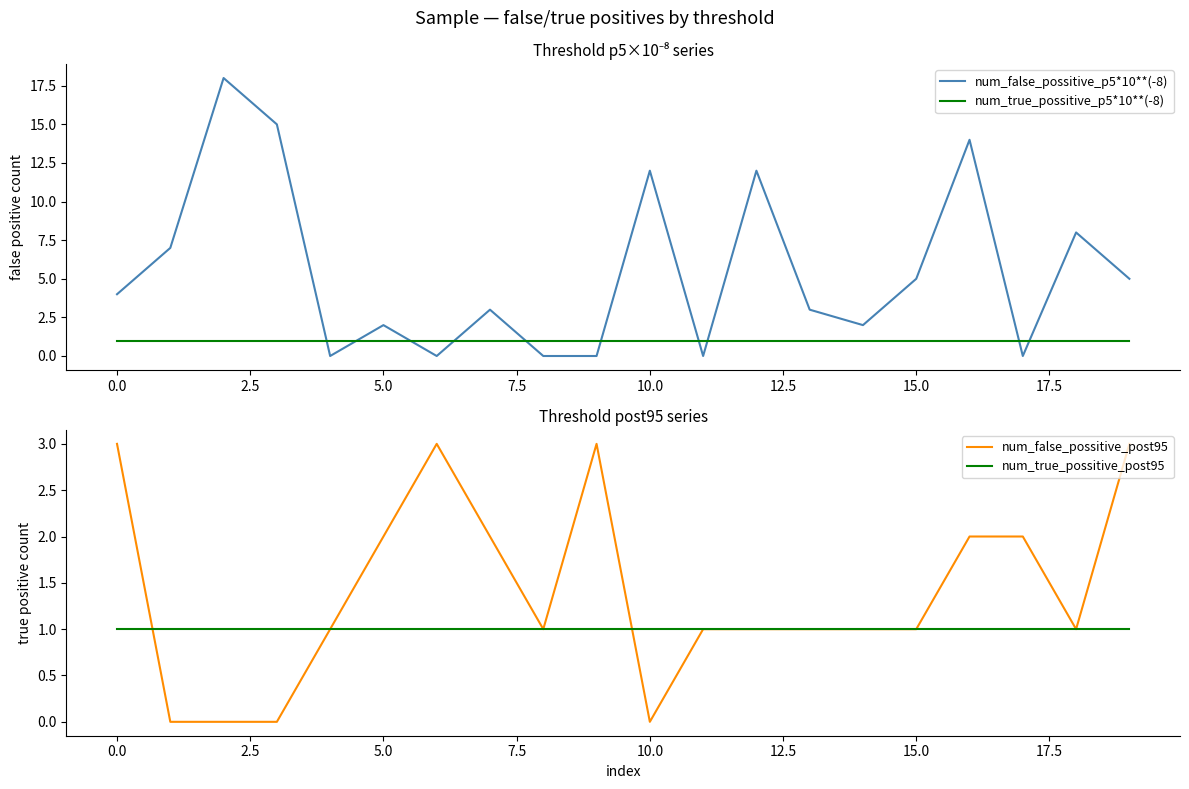

The num_false_possitive_p5*10**(-8) series shows 12 at 10.0. True or false?

True